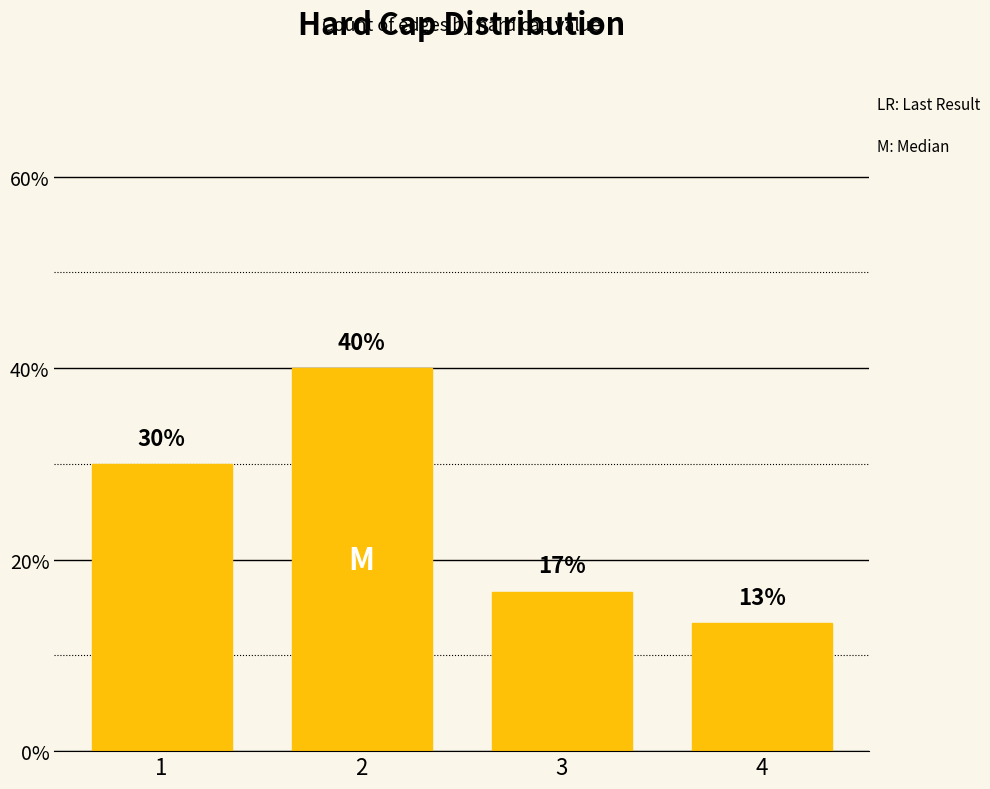

True or false: the data shows 30.0 at 1.

True